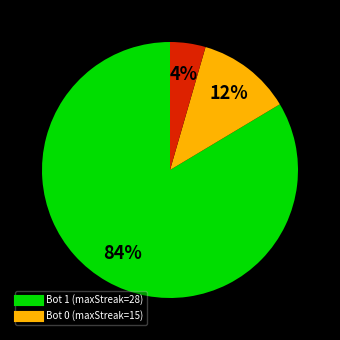

To the nearest percent, what is the average slice percentage?

33%